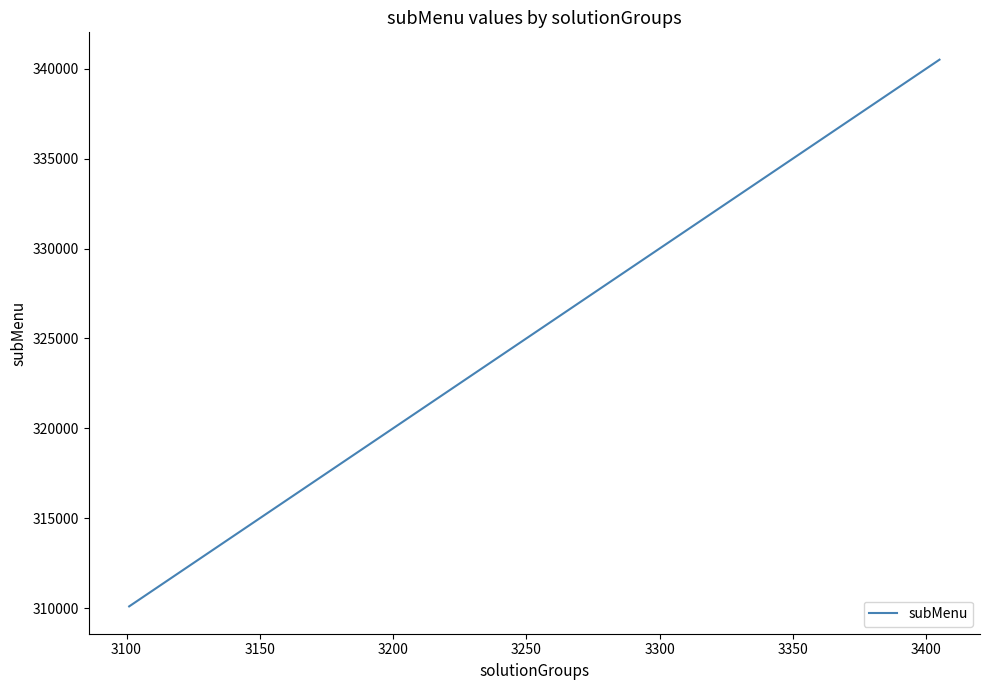

What is the difference between the maximum and minimum values?

30400